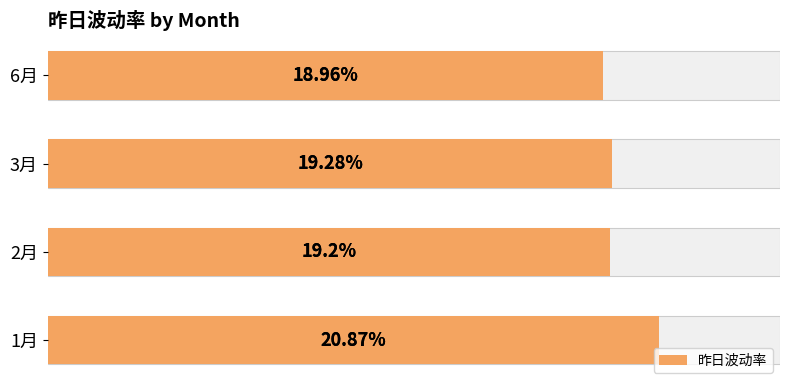

How many distinct data groups are displayed?

1